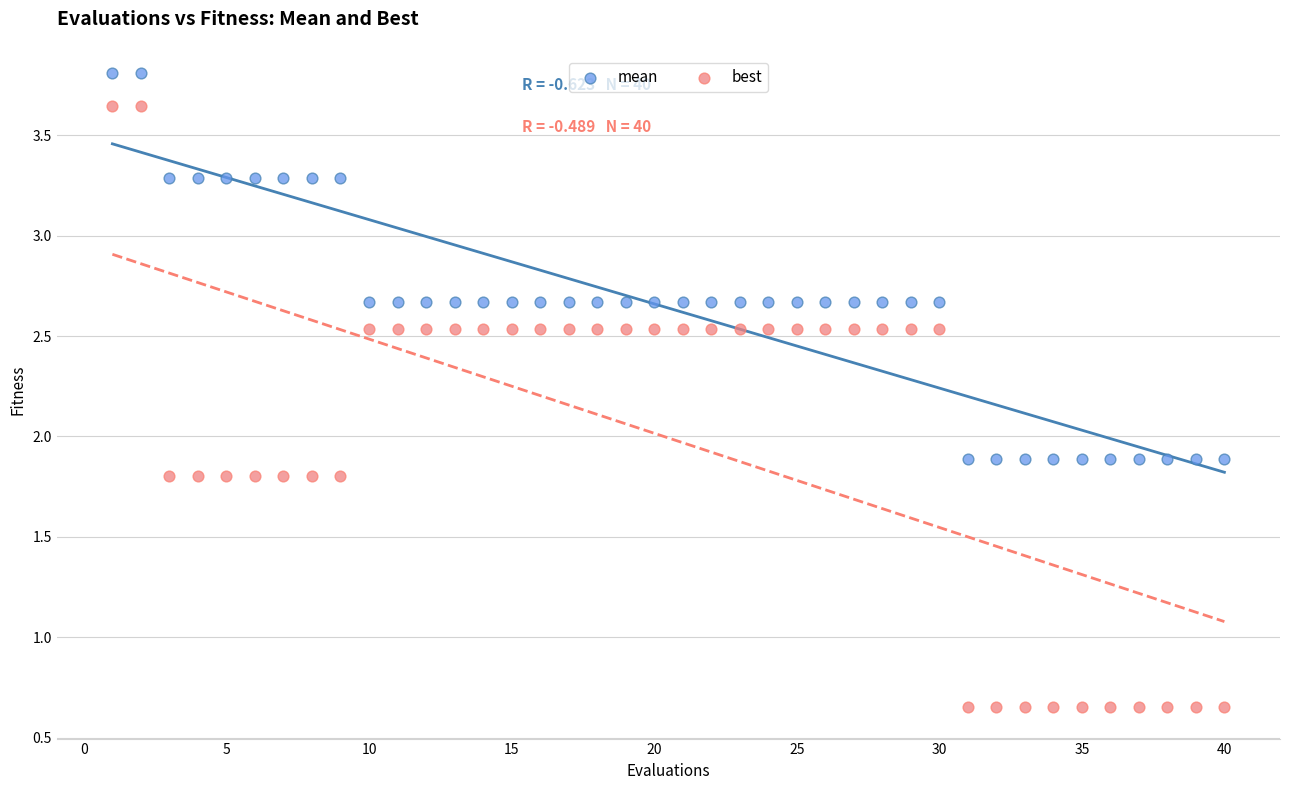

Which series has the largest Y range (max minus min)?

best